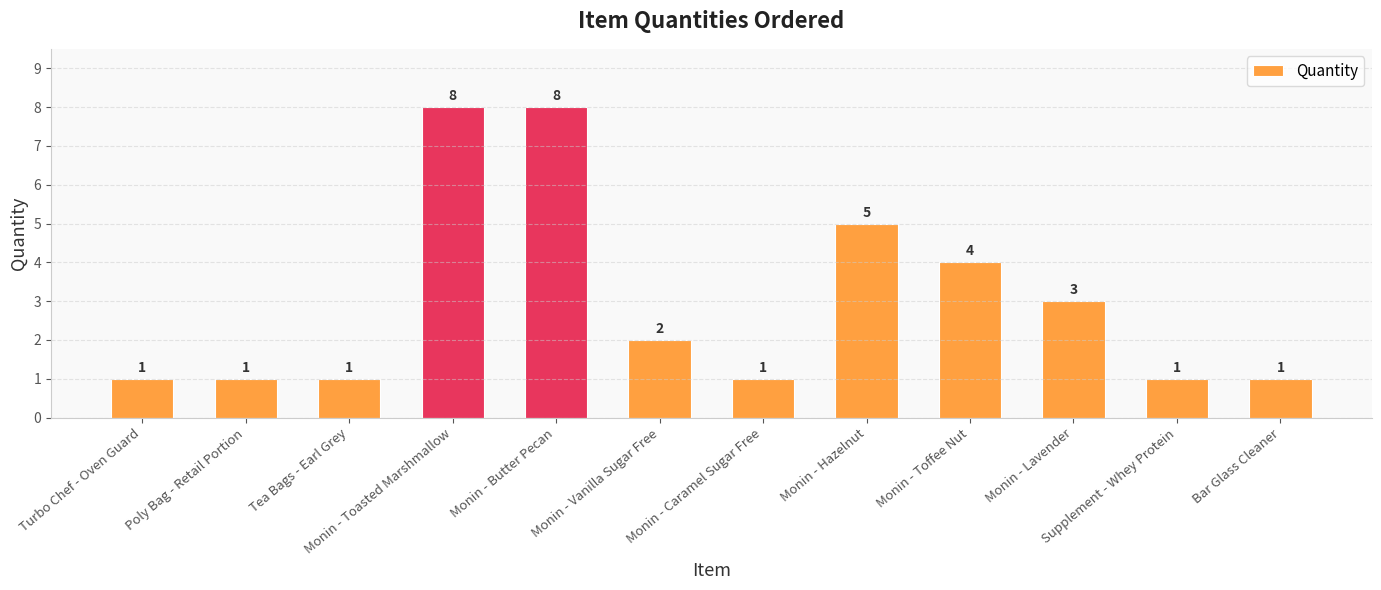

What is the maximum value shown in the chart?

8